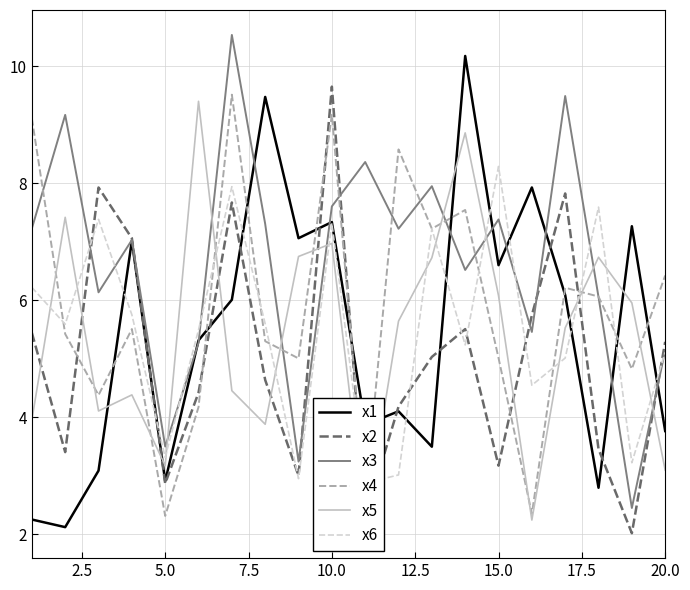

After their last crossing, which series has the higher values: x4 or x1?

x4